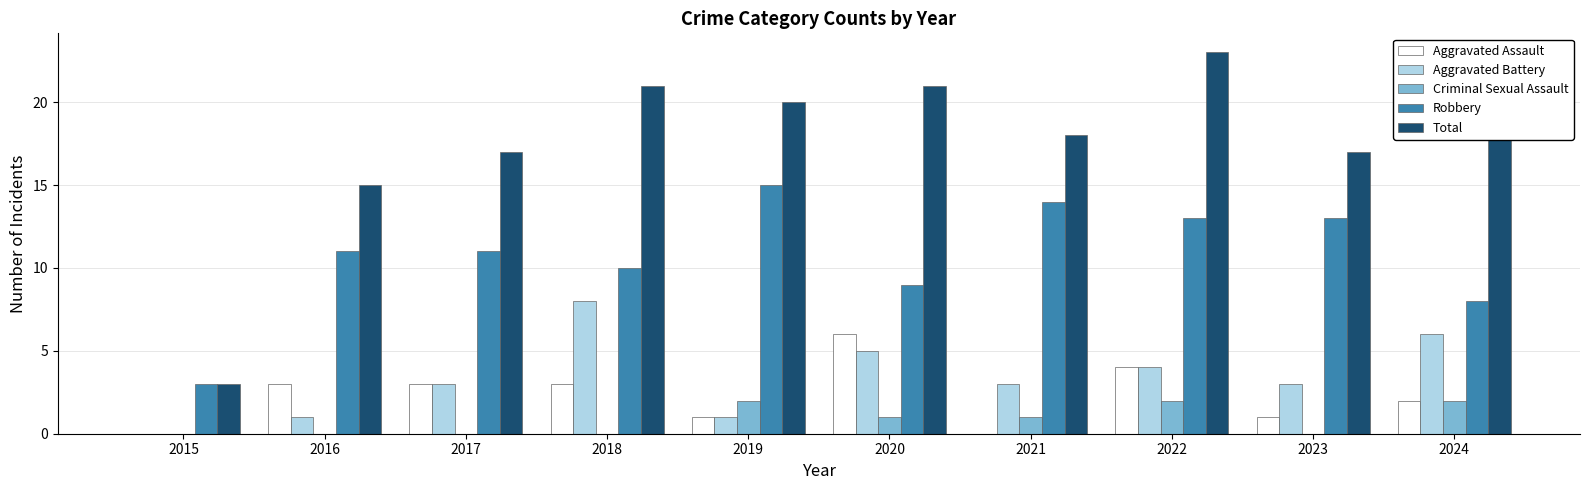

What is the sum of all Criminal Sexual Assault values?

8